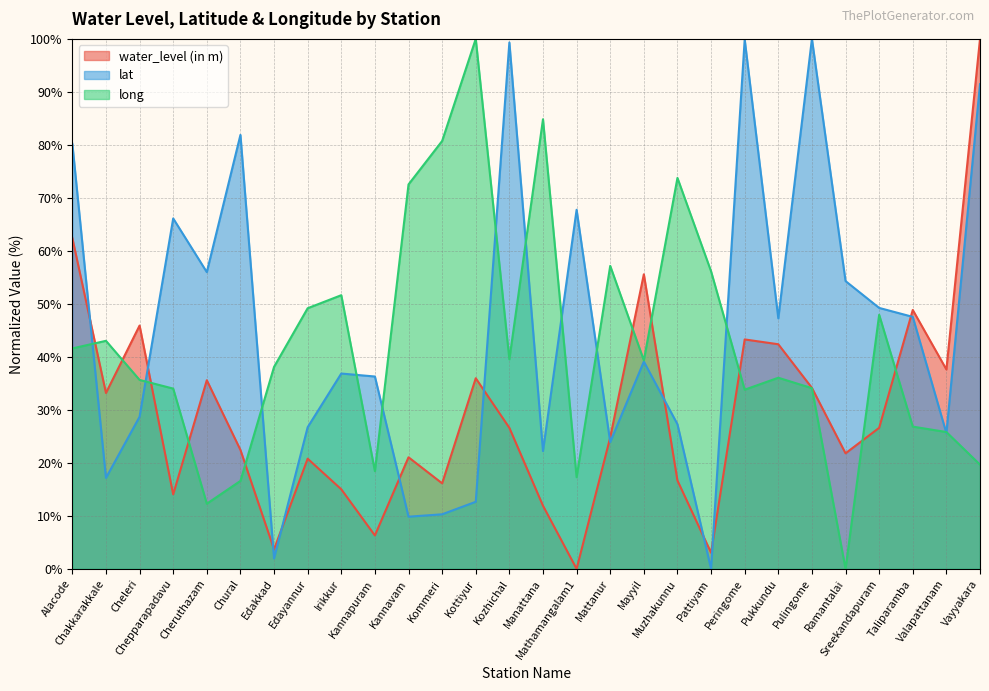

After their last crossing, which series has the higher values: water_level (in m) or long?

water_level (in m)